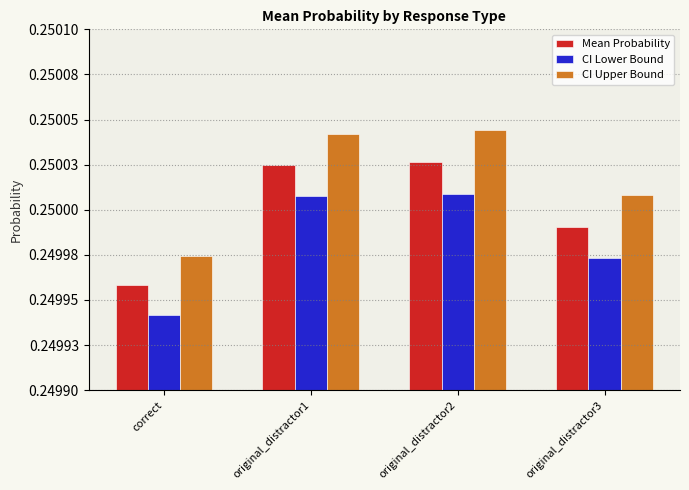

Between original_distractor1 and correct, which is larger?

original_distractor1